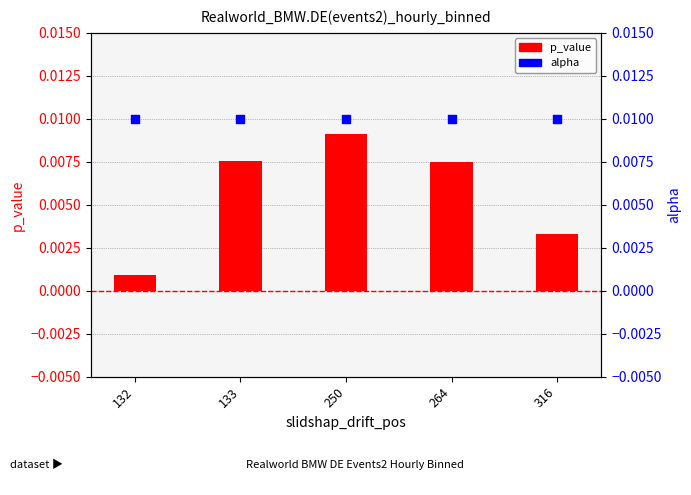

At which category is the sum across all series the highest?

250